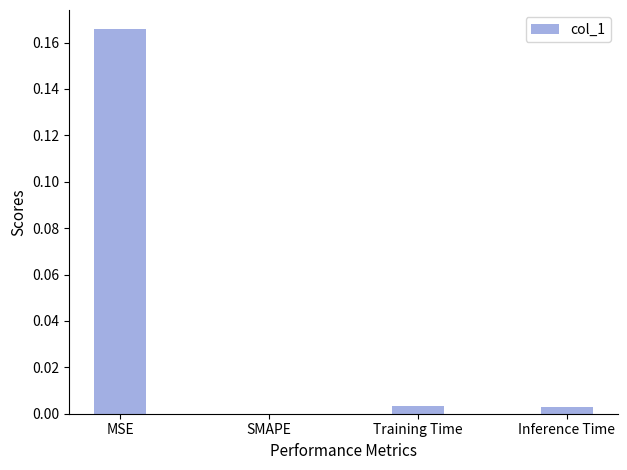

The chart shows a value of 0.1 at SMAPE. True or false?

False